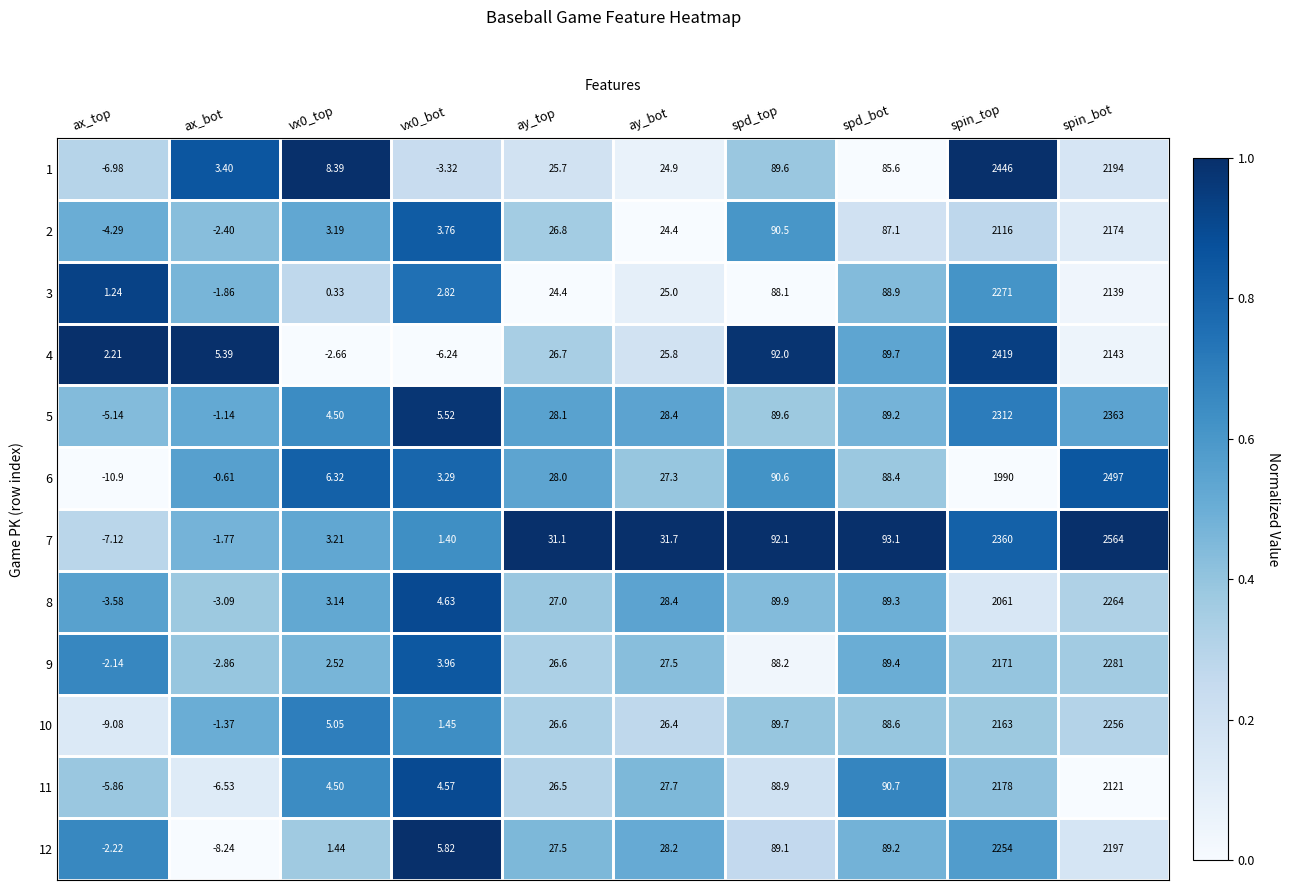

Is the value of 3 at spin_bot greater than the value of 10 at spd_bot?

Yes